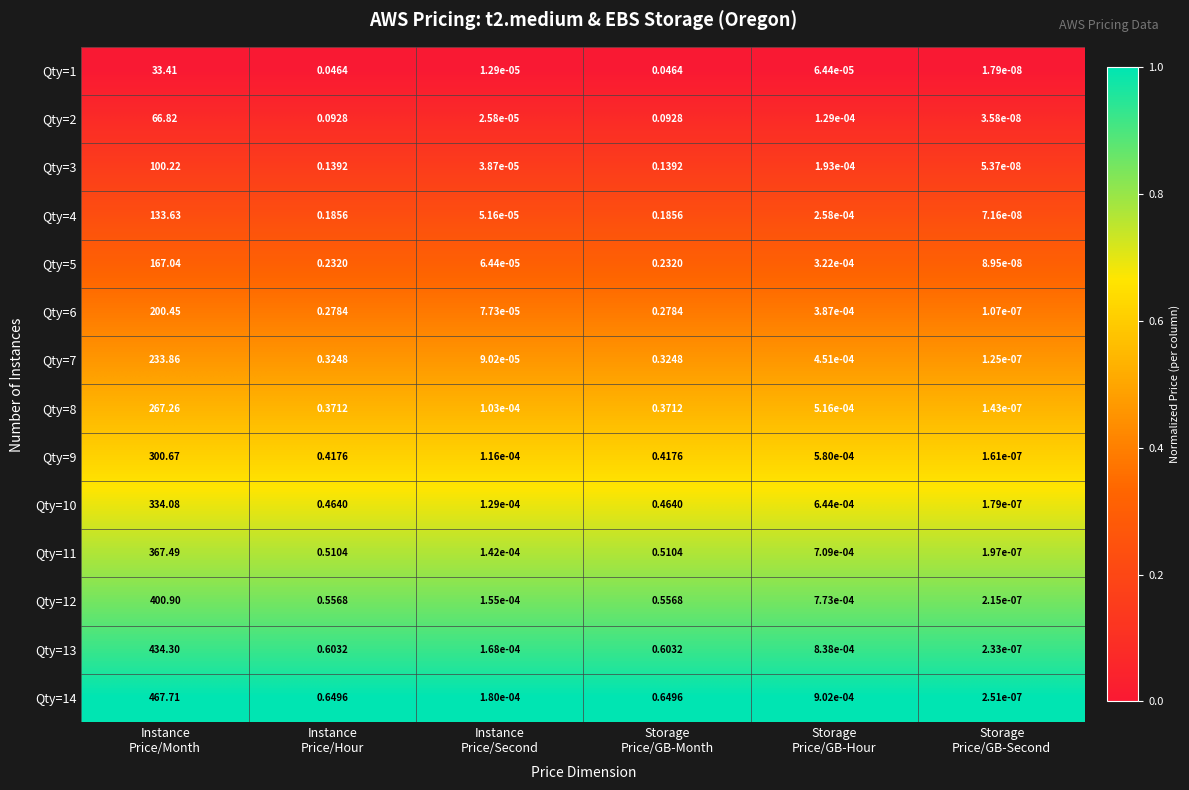

At which category is the sum across all series the highest?

Instance
Price/Month